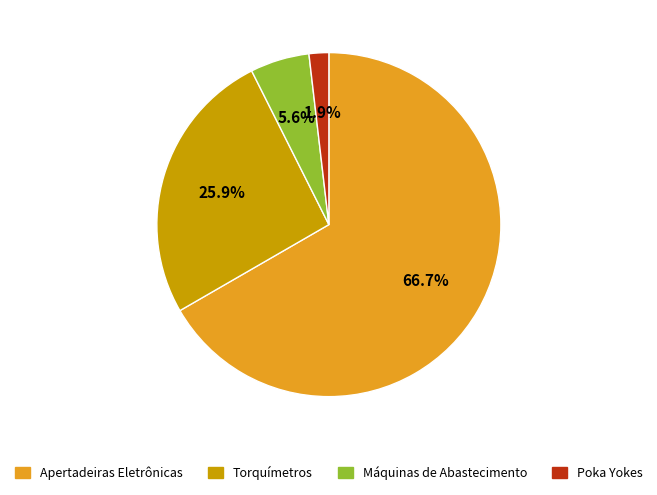

Does Torquímetros account for over 50% of the chart?

No